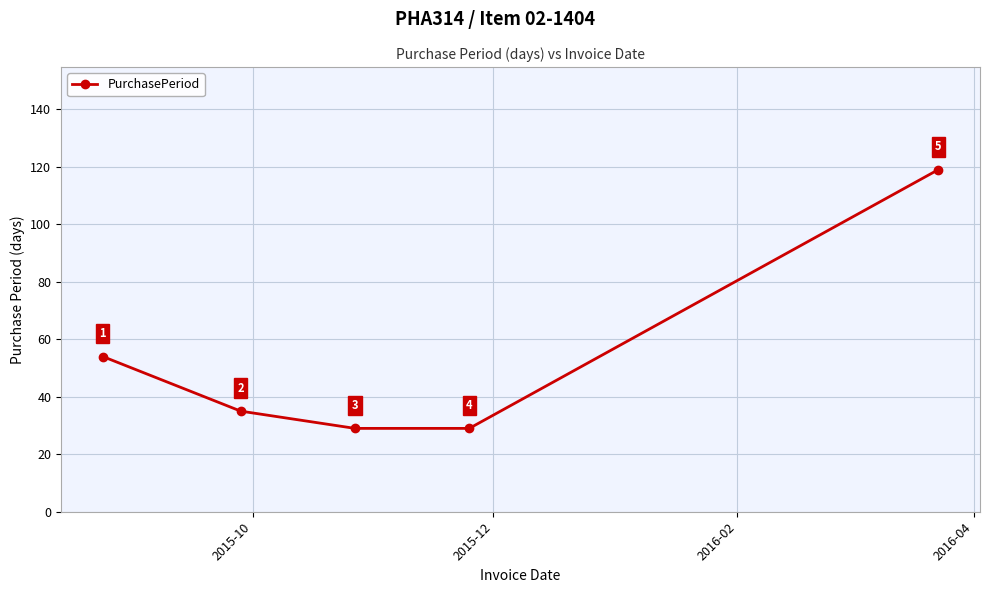

What is the difference between the maximum and minimum values?

90